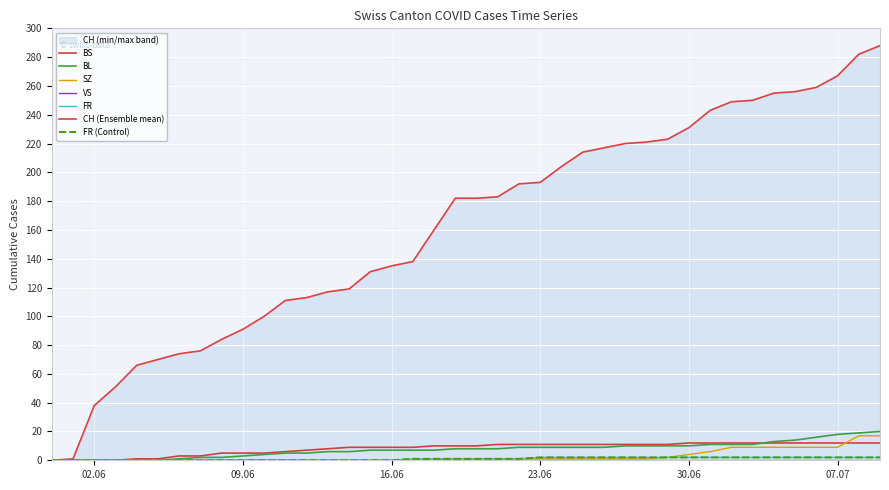

How many data points in FR are above 1?

17